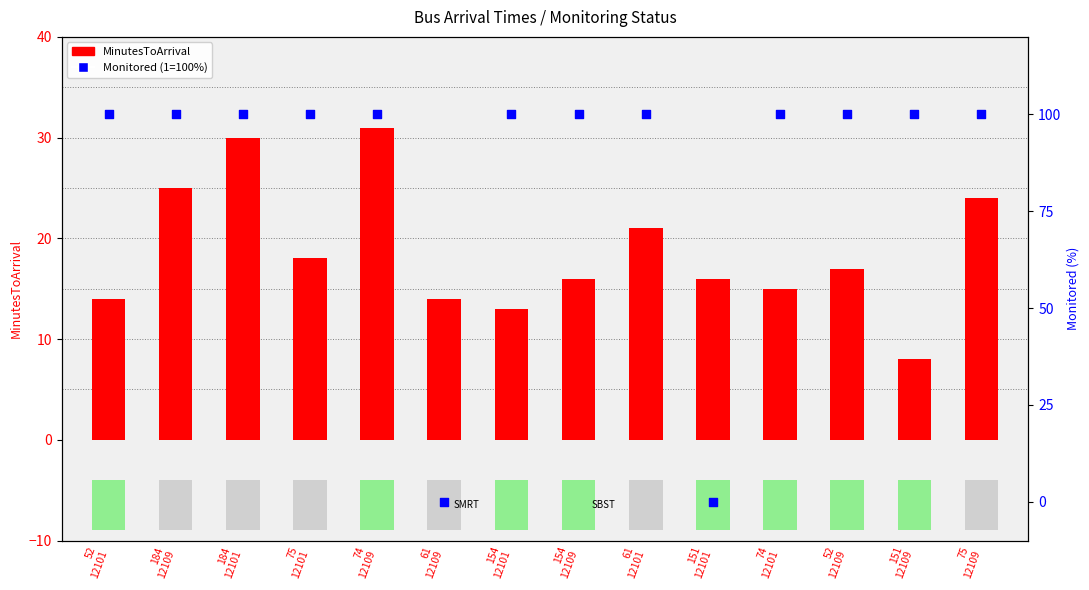

What is the total value across all series at 52
12101?

114